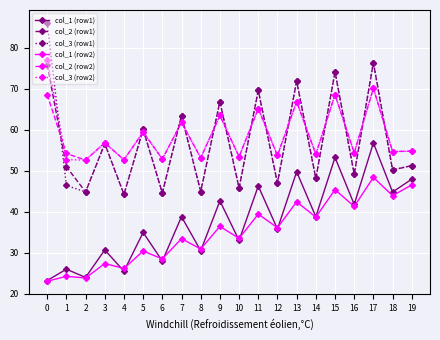

Is the value of col_1 (row2) at 7 greater than the value of col_2 (row1) at 4?

No